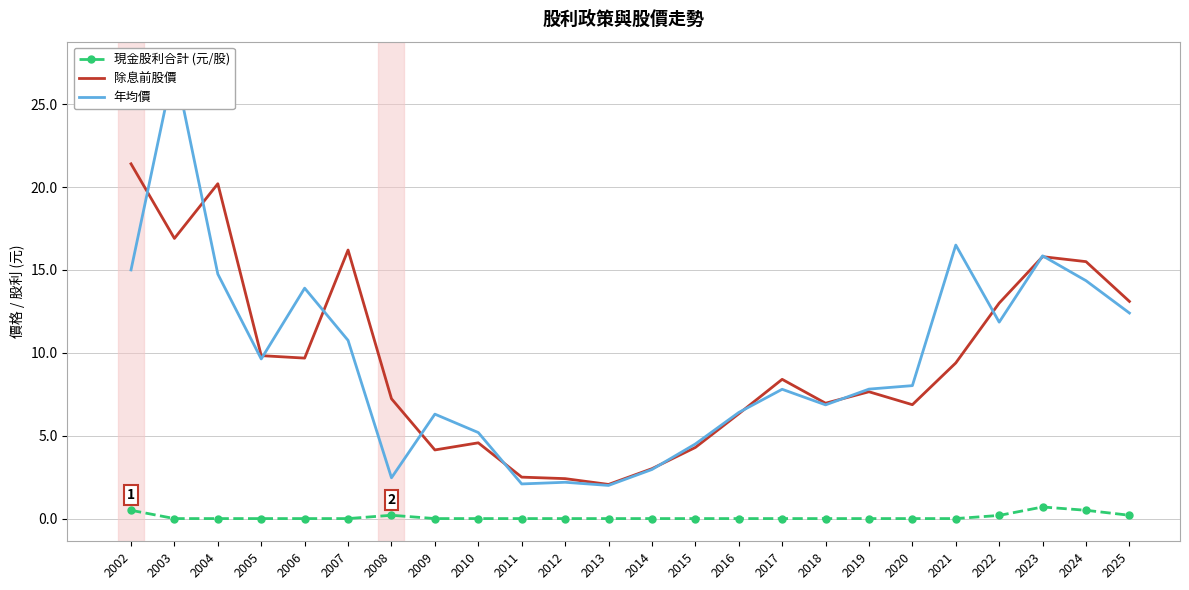

What is the difference between the second highest and second lowest values in the 現金股利合計 (元/股) series?

0.5